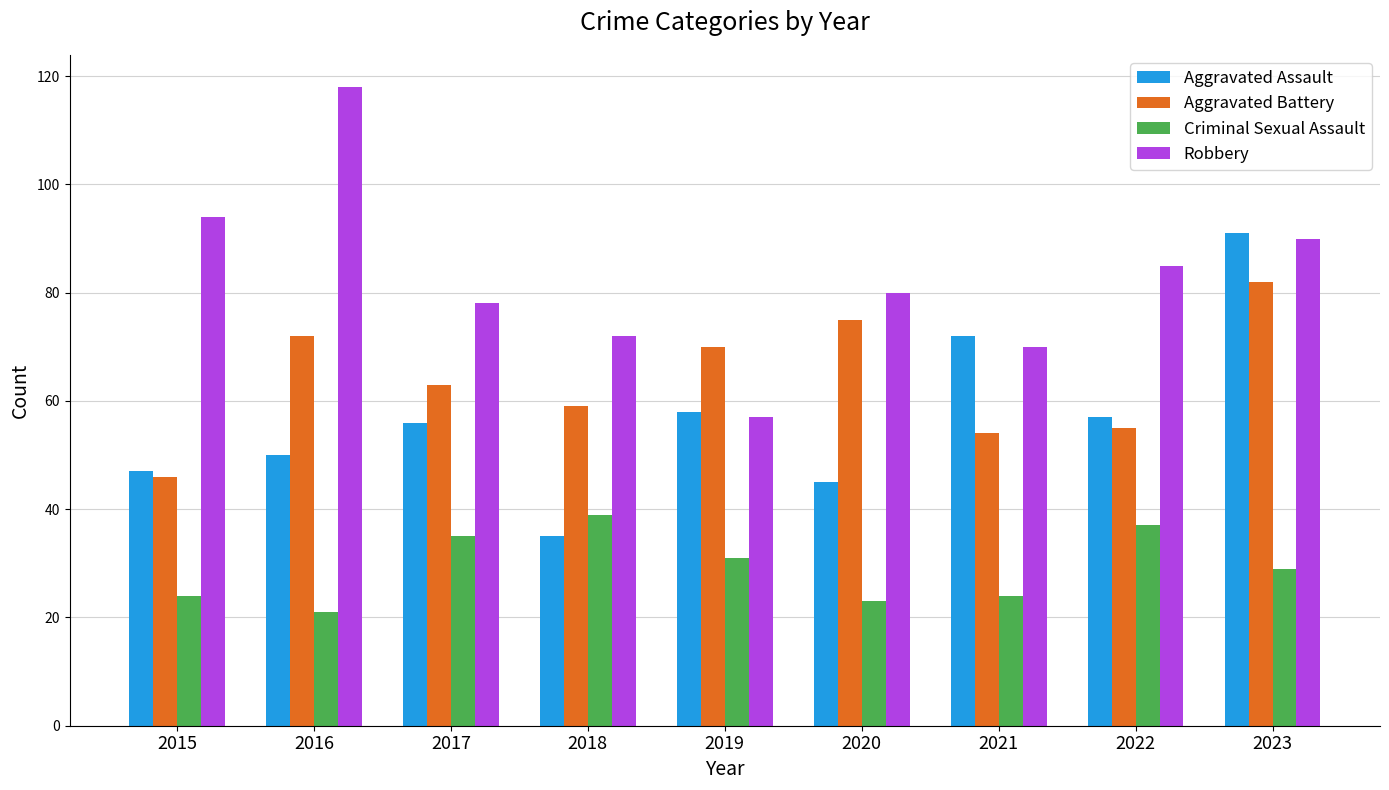

Read the Aggravated Battery value at 2023, to the nearest 5.

80